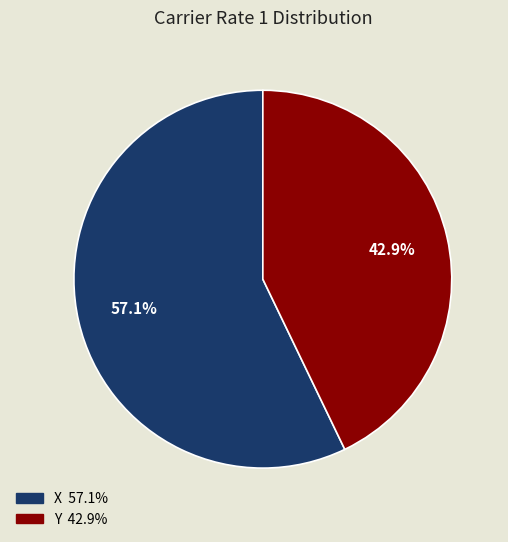

To the nearest percent, what portion does X represent?

57%